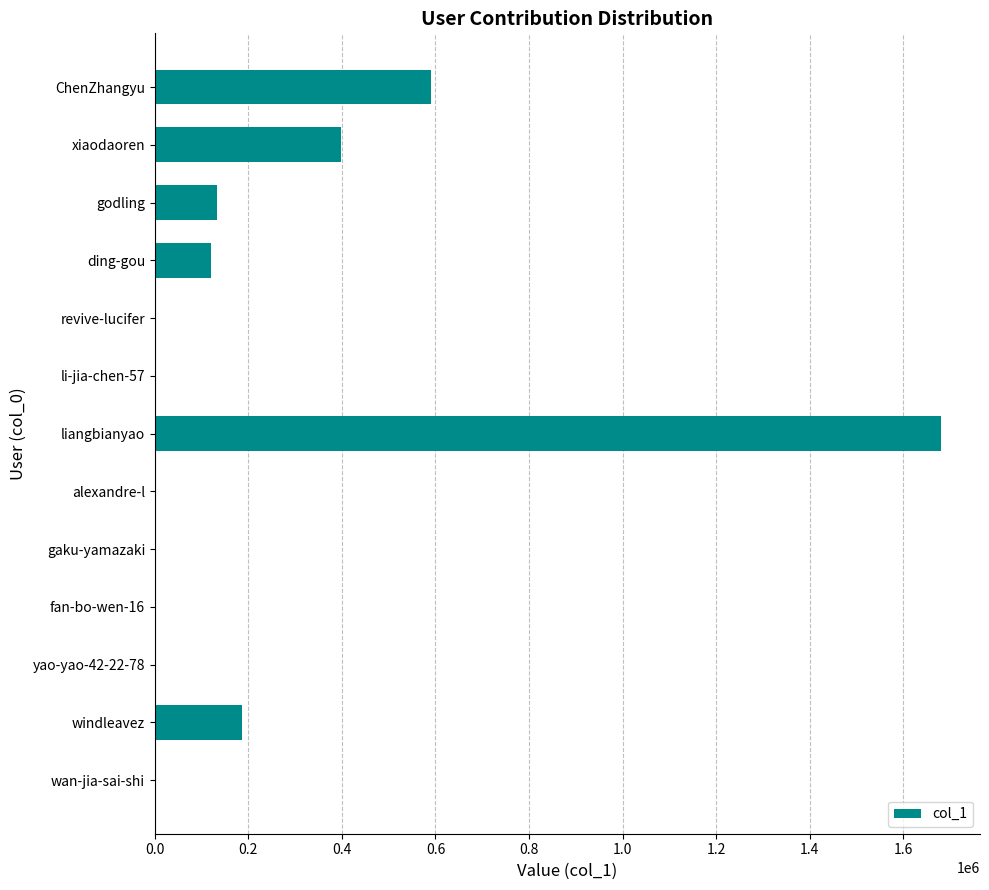

What is the sum of all values?

3110968